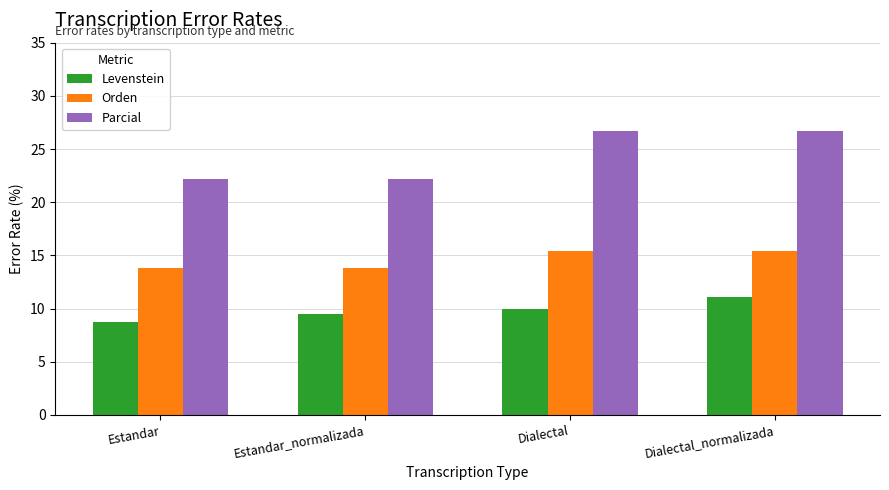

How many bars are there in total?

12